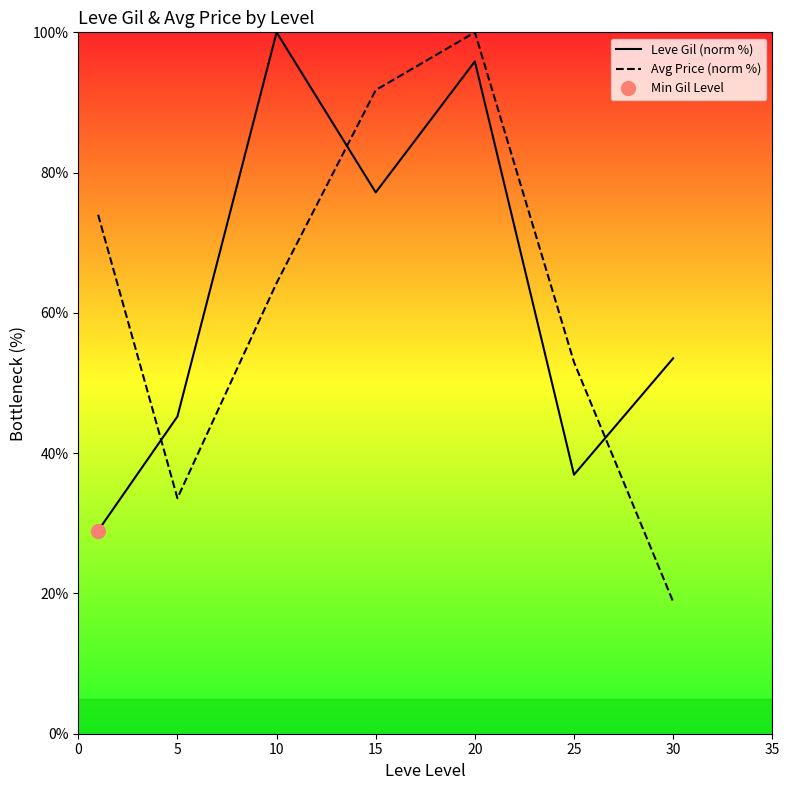

Where is the first local maximum for Avg Price (norm %)?

20